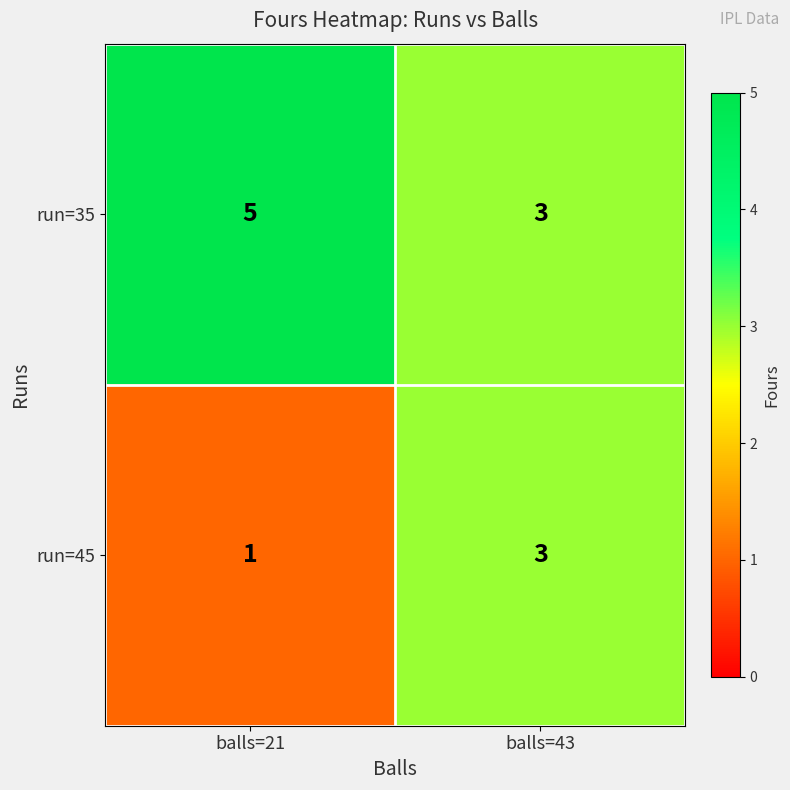

What is the total value across all series at balls=21?

6